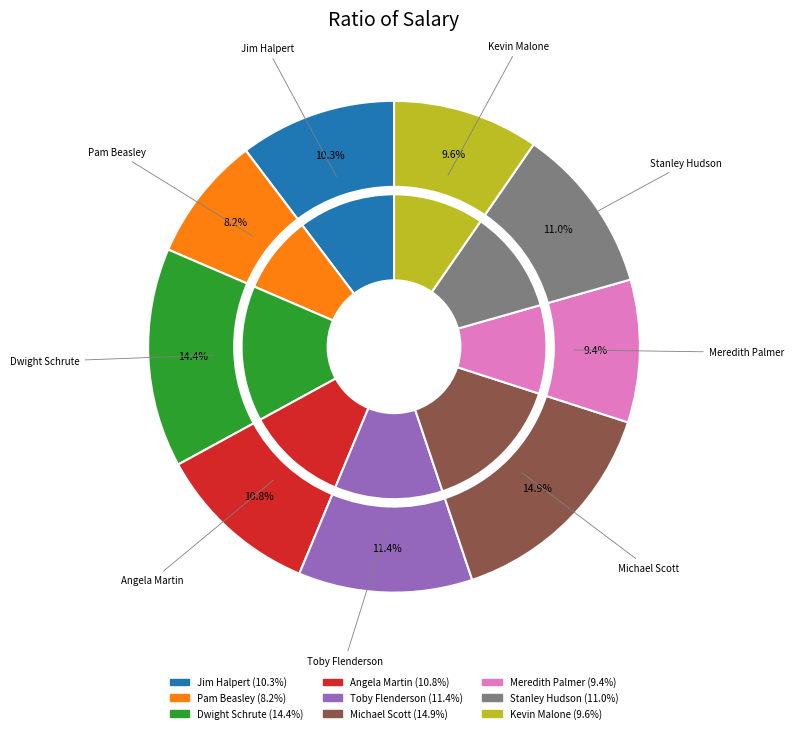

How many slices are in this pie chart?

9